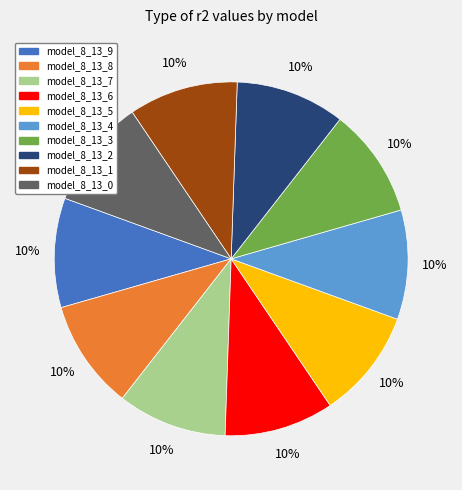

Is there a majority slice in this chart?

No